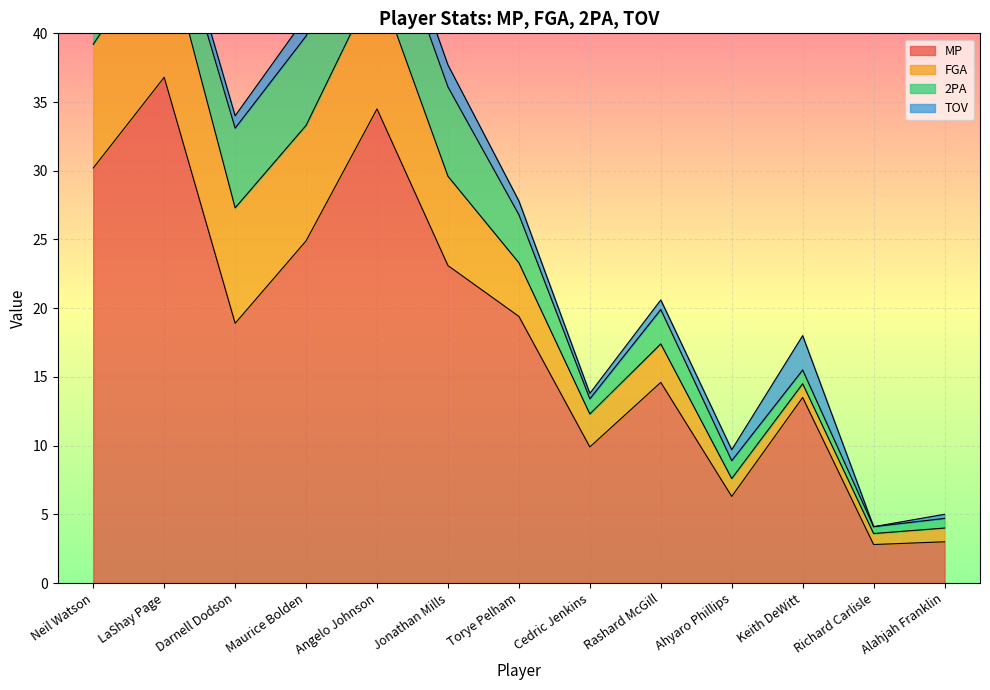

What is the sum of the 2PA values at Rashard McGill and Jonathan Mills?

9.0